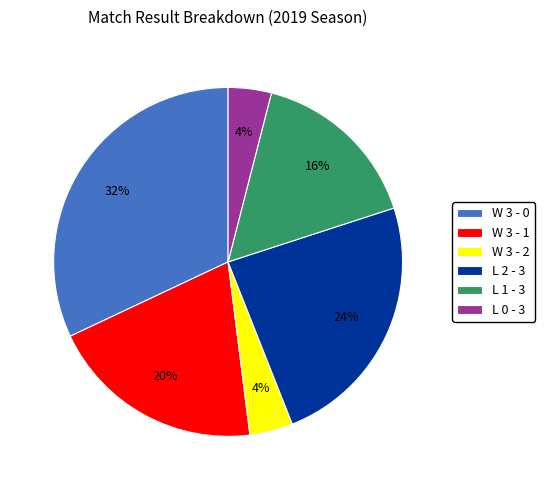

Which slice is the largest?

W 3 - 0